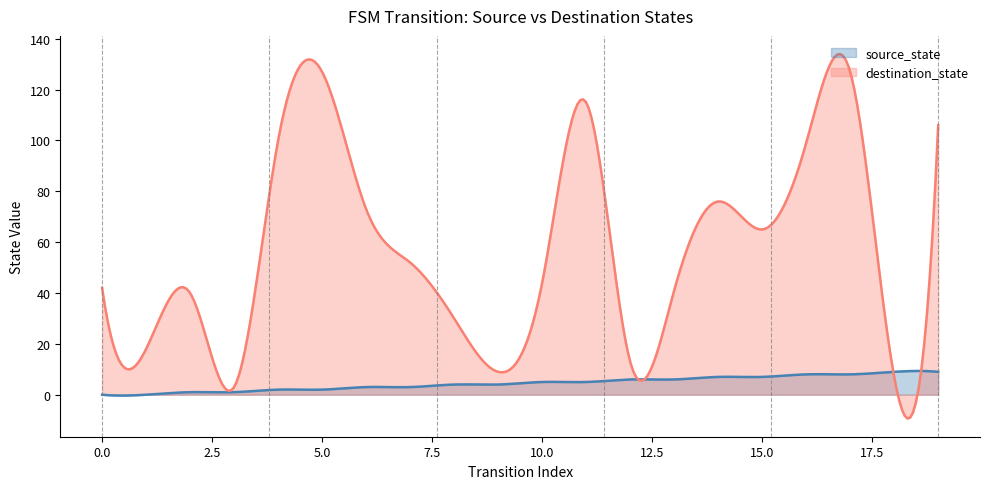

True or false: source_state has more than 0 points higher than both neighbors.

True